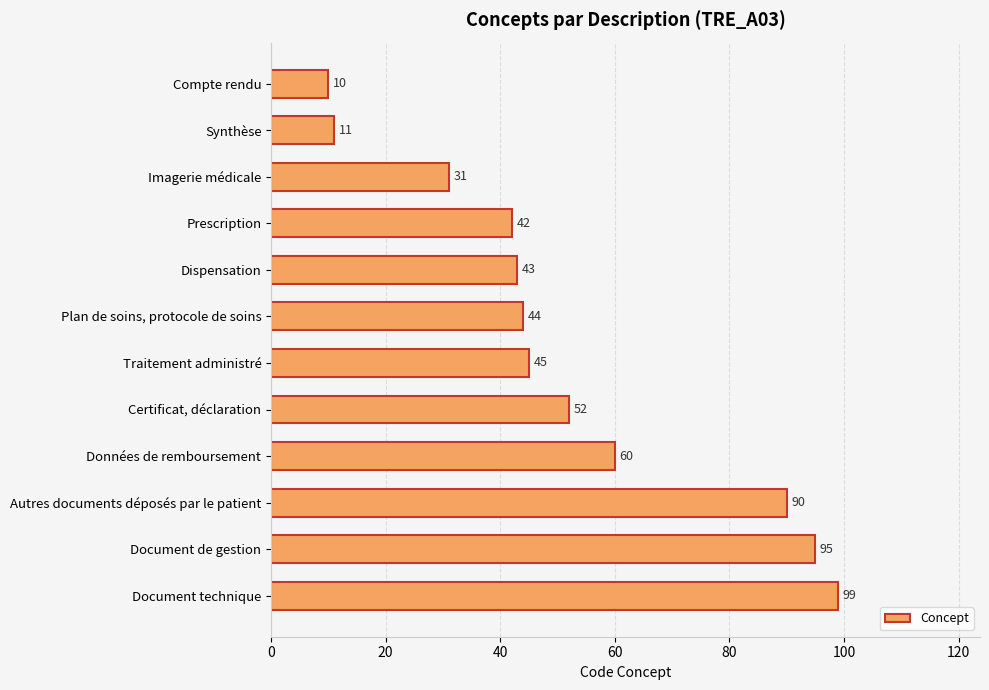

Read the value at Compte rendu.

10